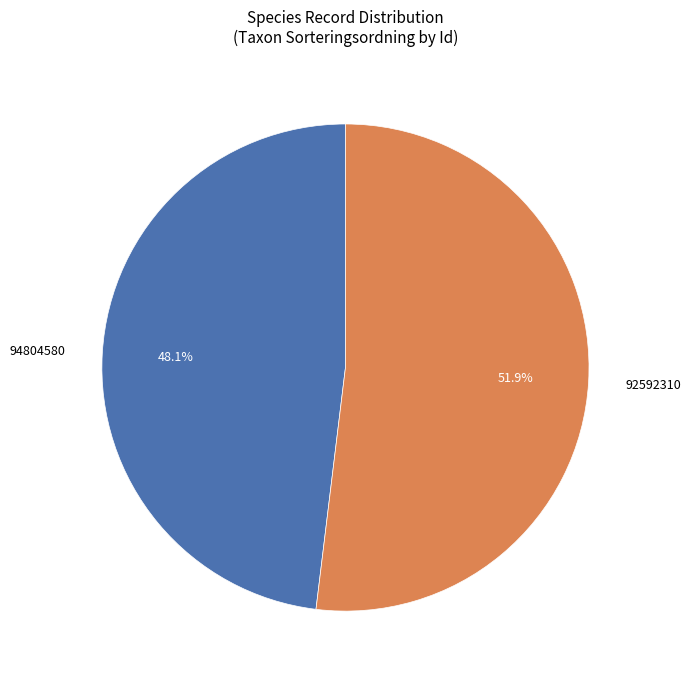

To the nearest percent, what percentage of the pie is 92592310?

52%